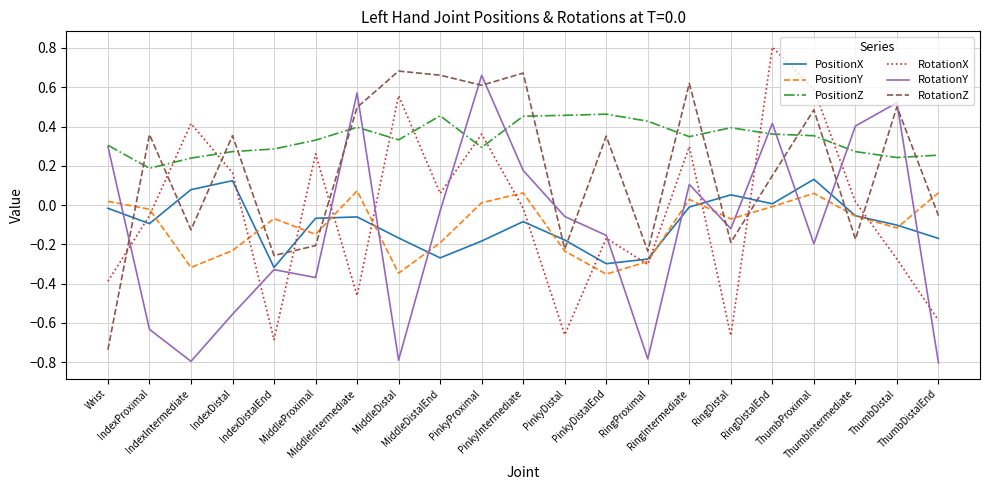

Which series has the largest total across all categories?

PositionZ